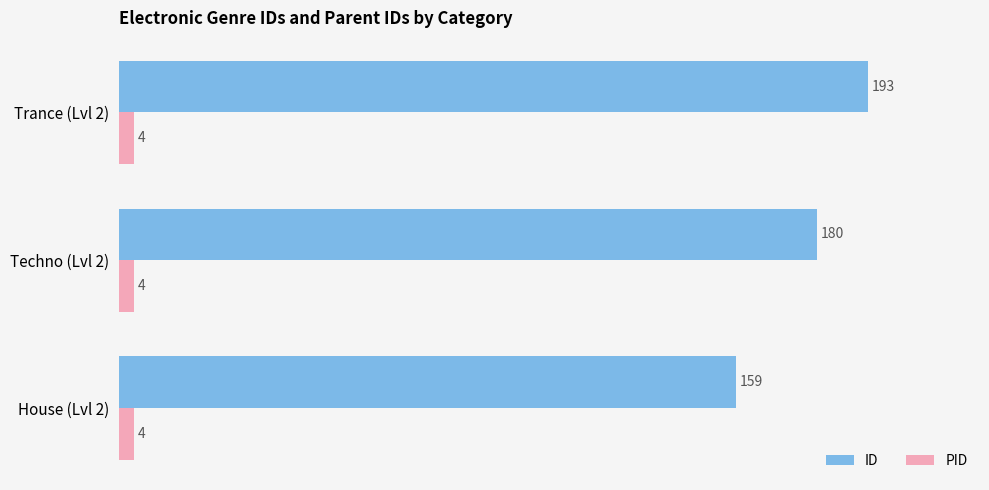

At which label is ID closest to 176?

Techno (Lvl 2)